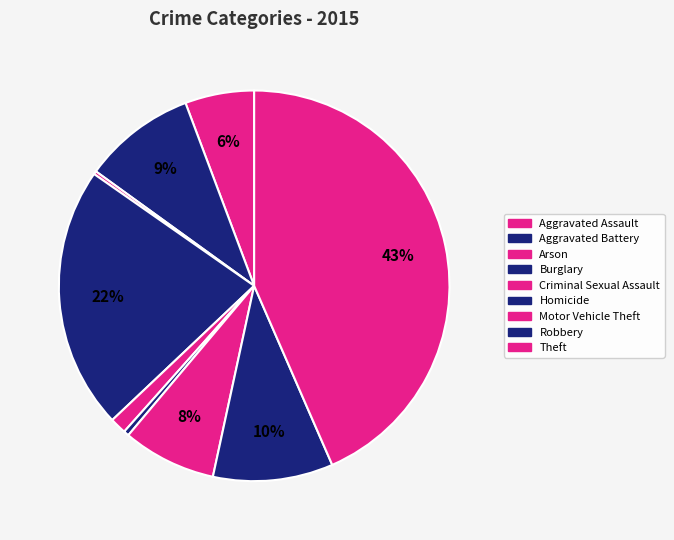

What percentage do Homicide and Aggravated Assault together represent?

6.2%